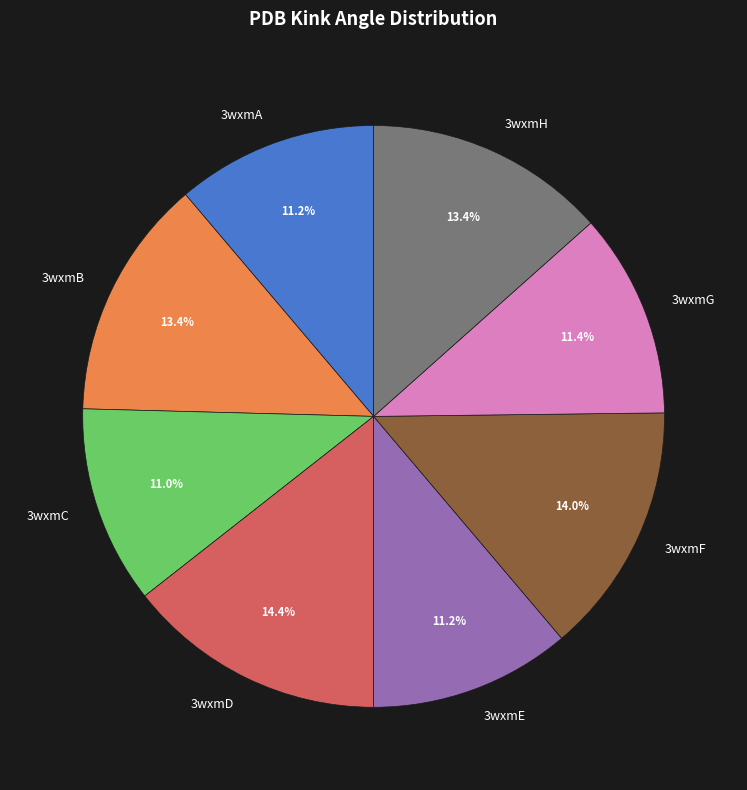

Between 3wxmH and 3wxmF, which is larger?

3wxmF